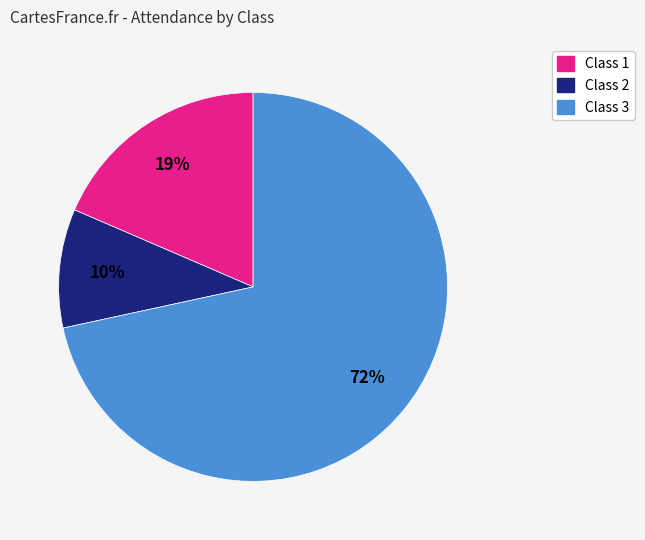

Which has a higher value, Class 2 or Class 1?

Class 1